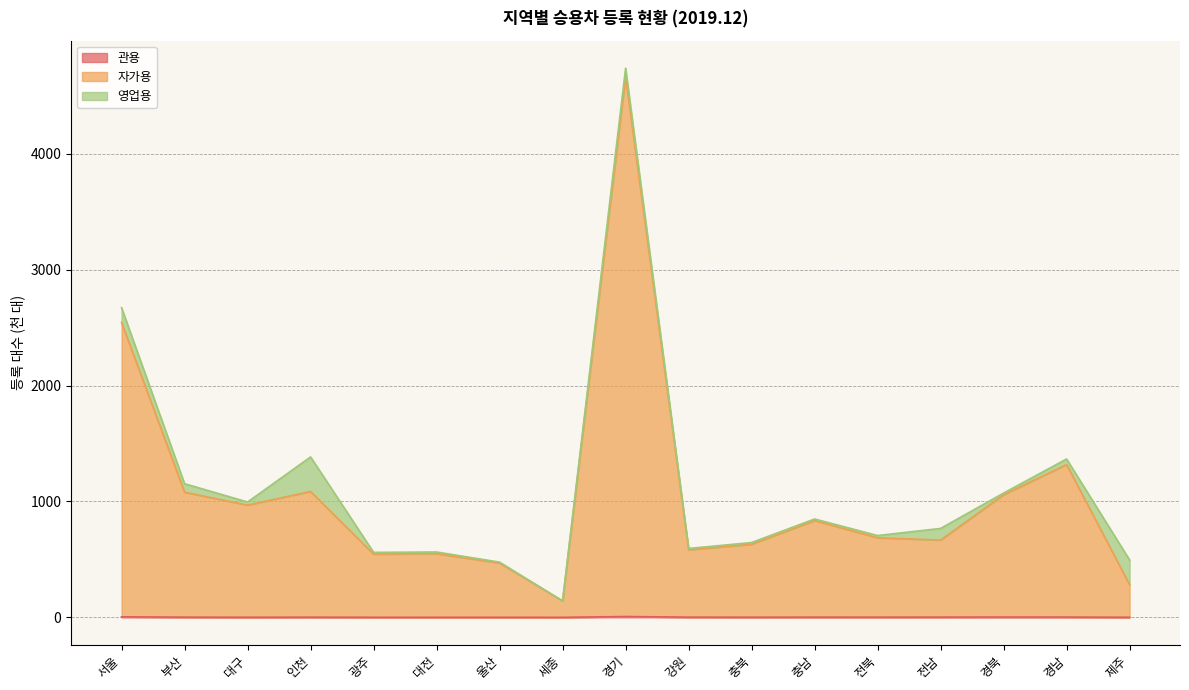

True or false: 관용 and 자가용 cross at least once.

False